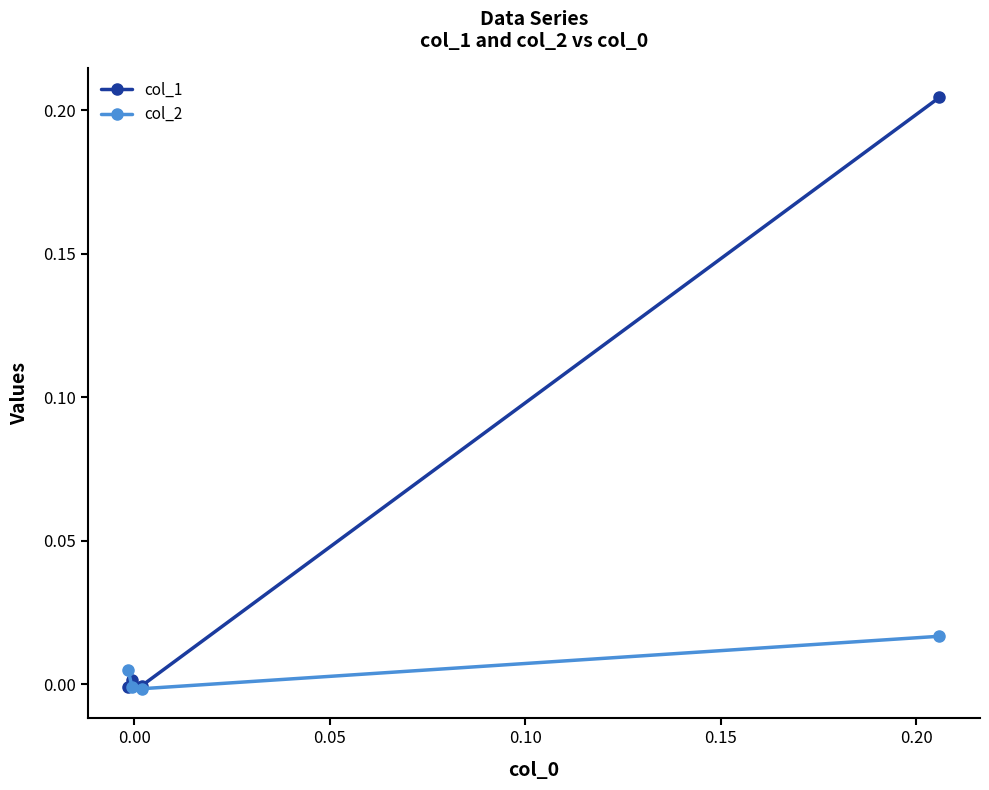

How many data points in col_1 are above 0?

2